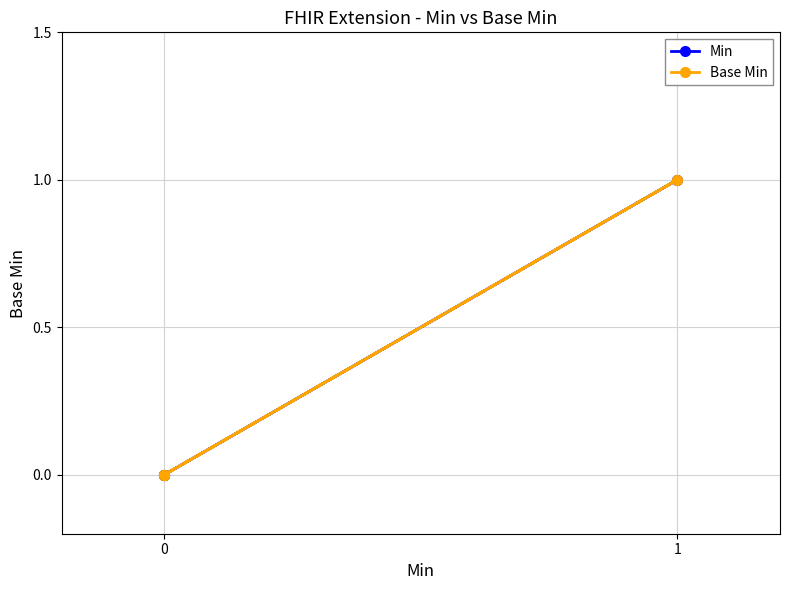

At 0, list the series in order from largest to smallest.

Min, Base Min